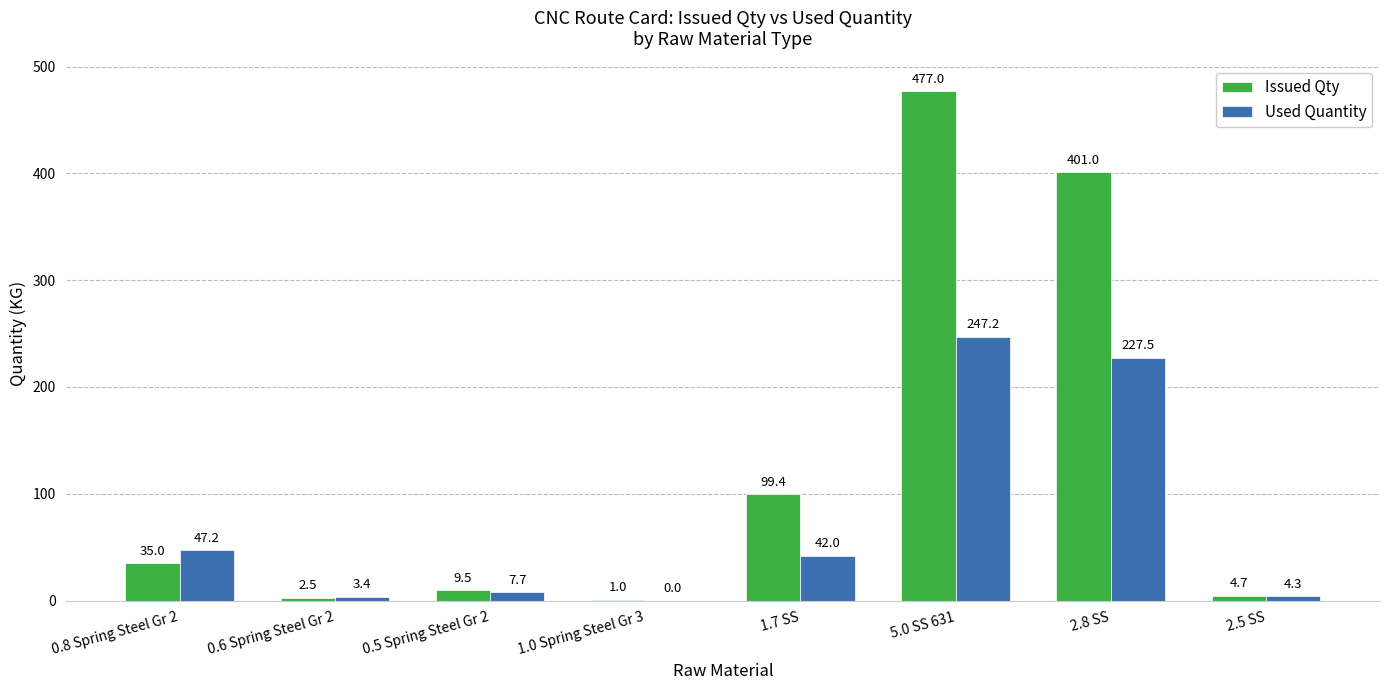

What is the sum of the Used Quantity values at 2.8 SS and 5.0 SS 631?

474.7